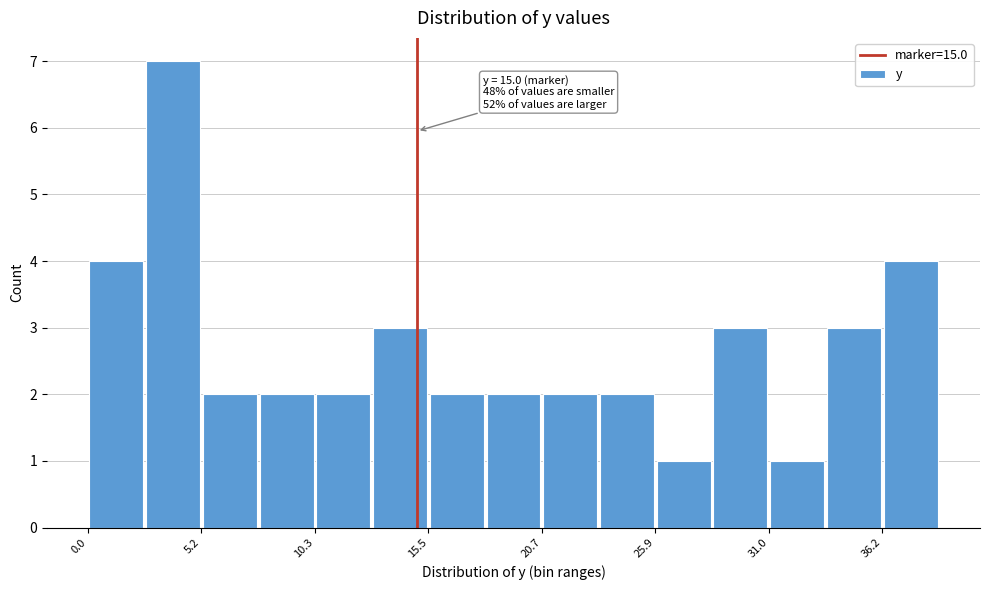

Around what value on the x-axis is the tallest bar? Give the approximate position of its centre, as read against the axis.

4